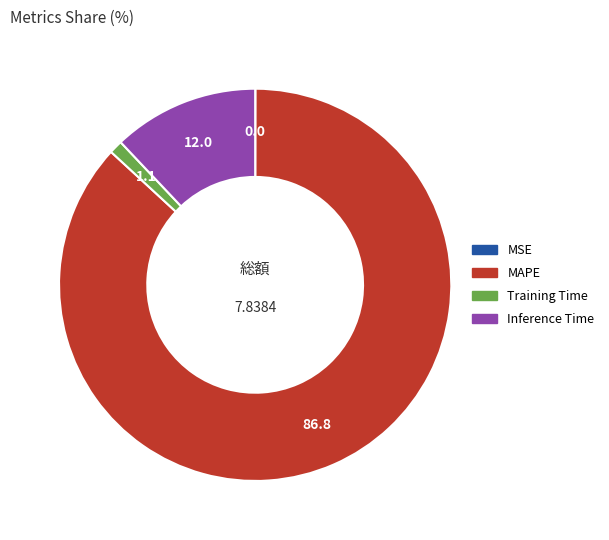

Which category has the biggest portion of the pie?

MAPE